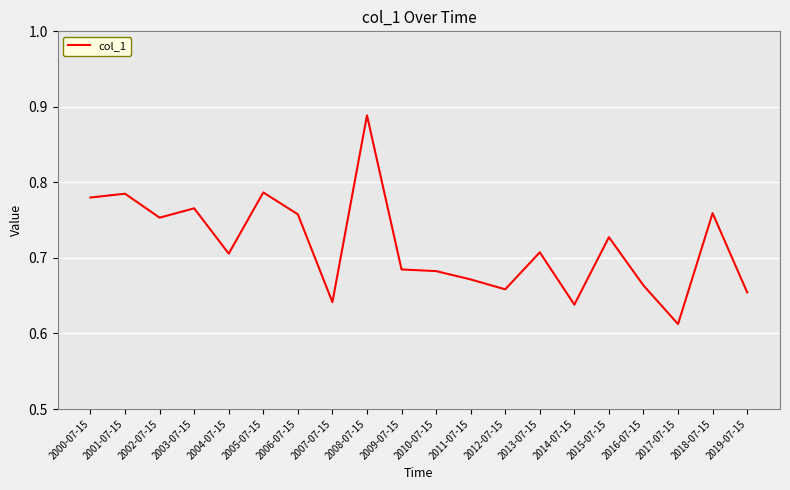

Count the values in the range 0 to 1.

20